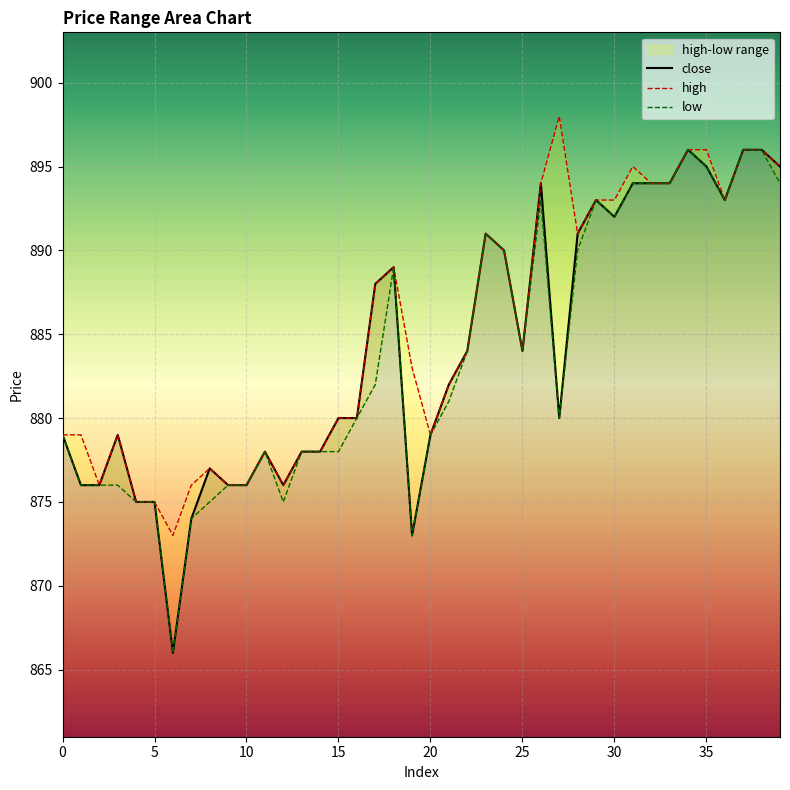

Where is low nearest to the value 881?

21